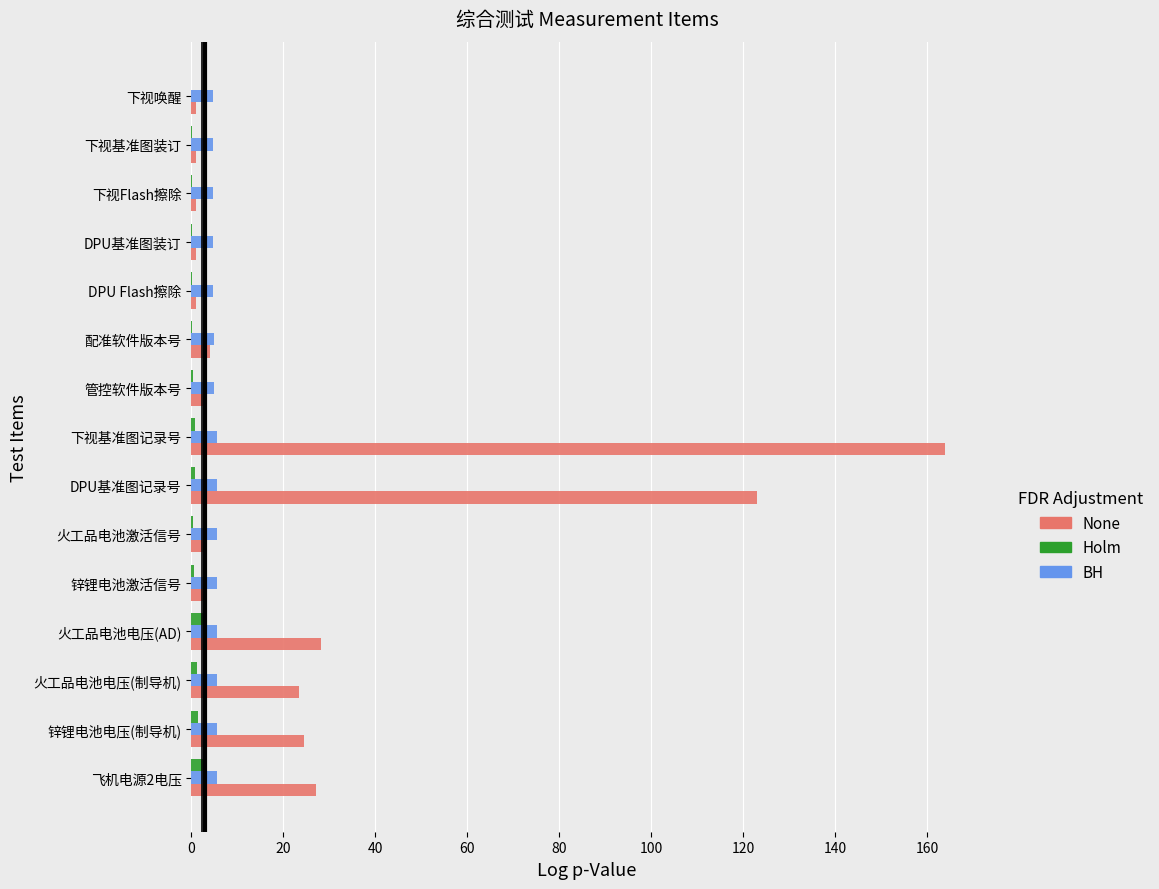

True or false: BH has a value of 5.5 at 锌锂电池电压(制导机).

True